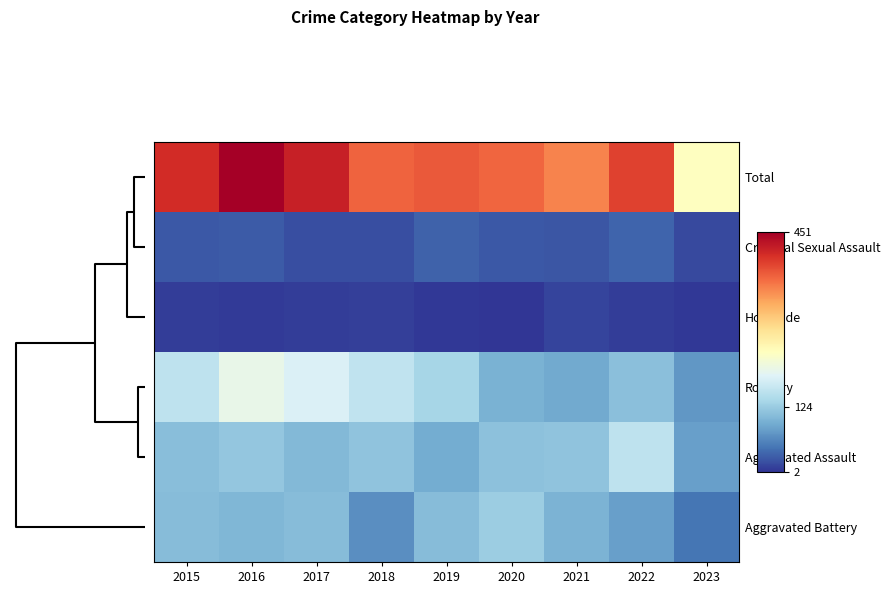

Reading left to right, list all the values displayed in this chart.

Total: 2015=409	2016=451	2017=420	2018=368	2019=375	2020=366	2021=345	2022=392	2023=226
Criminal Sexual Assault: 2015=28	2016=30	2017=21	2018=21	2019=35	2020=28	2021=26	2022=37	2023=17
Homicide: 2015=9	2016=7	2017=8	2018=10	2019=5	2020=2	2021=13	2022=9	2023=4
Robbery: 2015=154	2016=194	2017=178	2018=155	2019=135	2020=97	2021=91	2022=111	2023=75
Aggravated Assault: 2015=110	2016=118	2017=105	2018=115	2019=92	2020=113	2021=115	2022=154	2023=81
Aggravated Battery: 2015=108	2016=102	2017=108	2018=67	2019=108	2020=126	2021=100	2022=81	2023=49